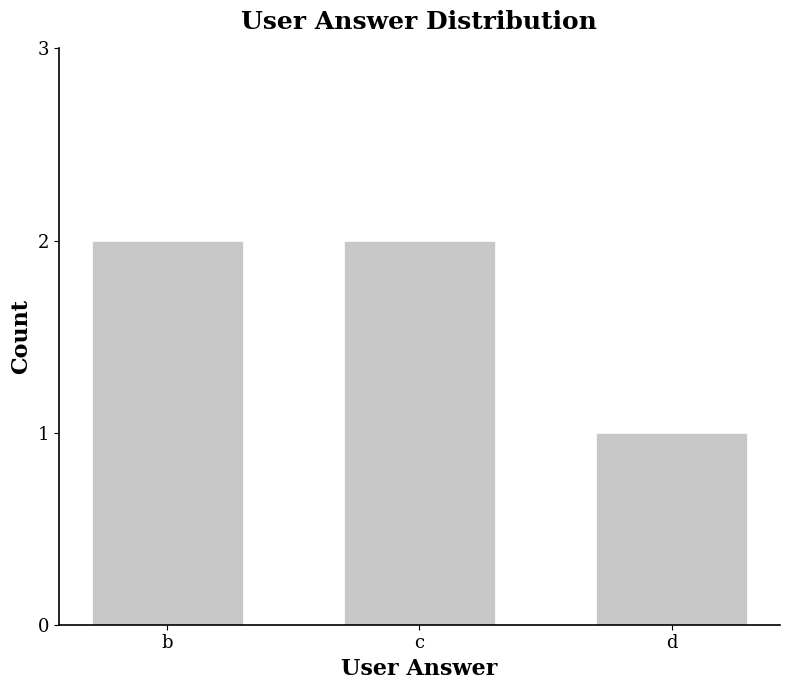

Which has a higher value, c or d?

c